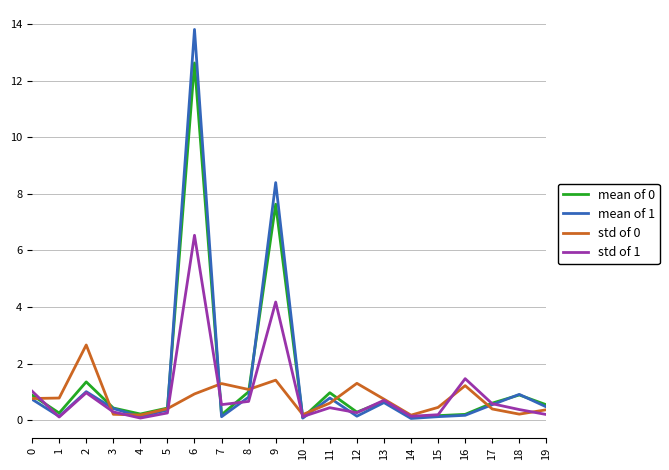

What value does the std of 0 series have at 7?

1.3